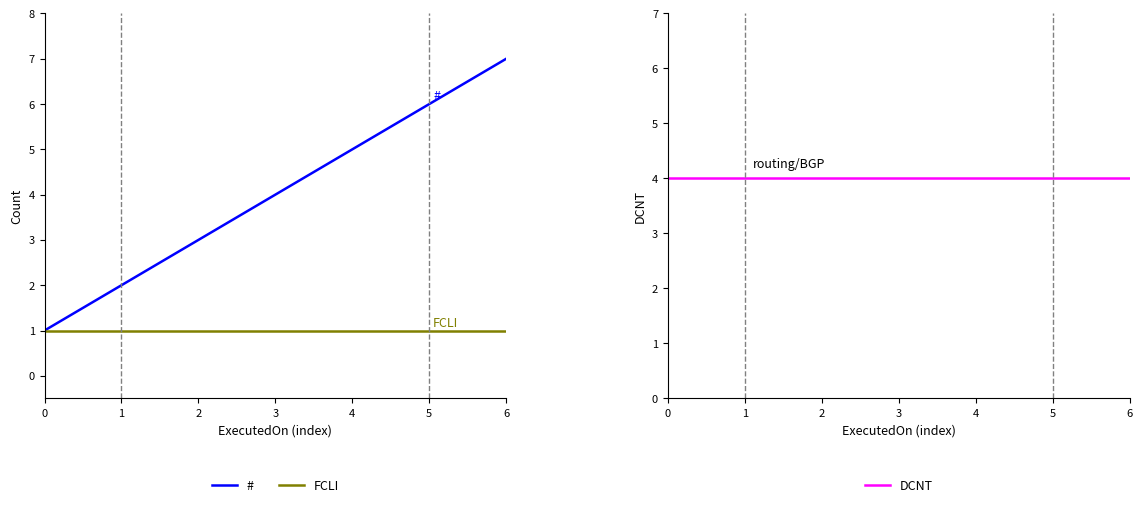

What is the maximum value shown in the chart?

7